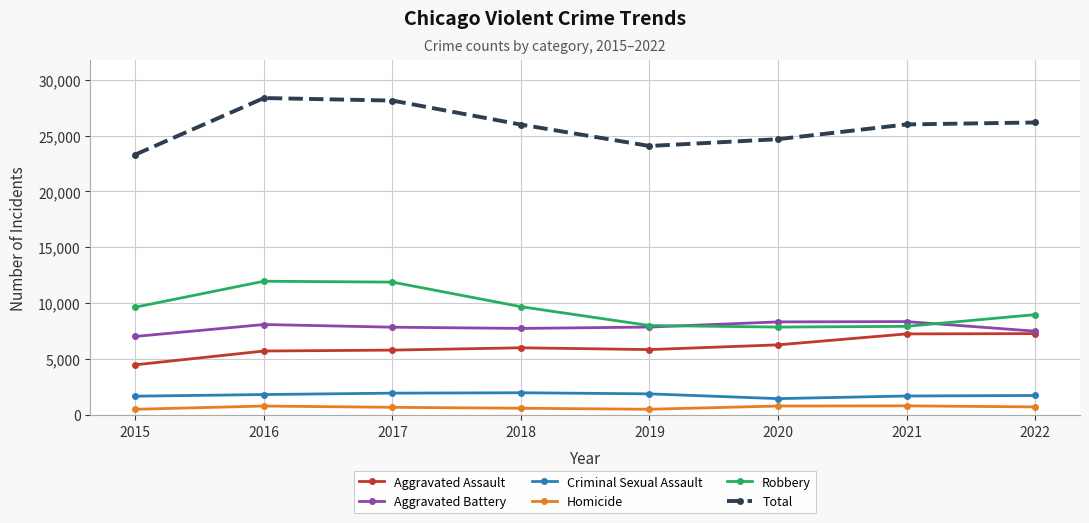

How many lines are shown in the chart?

6